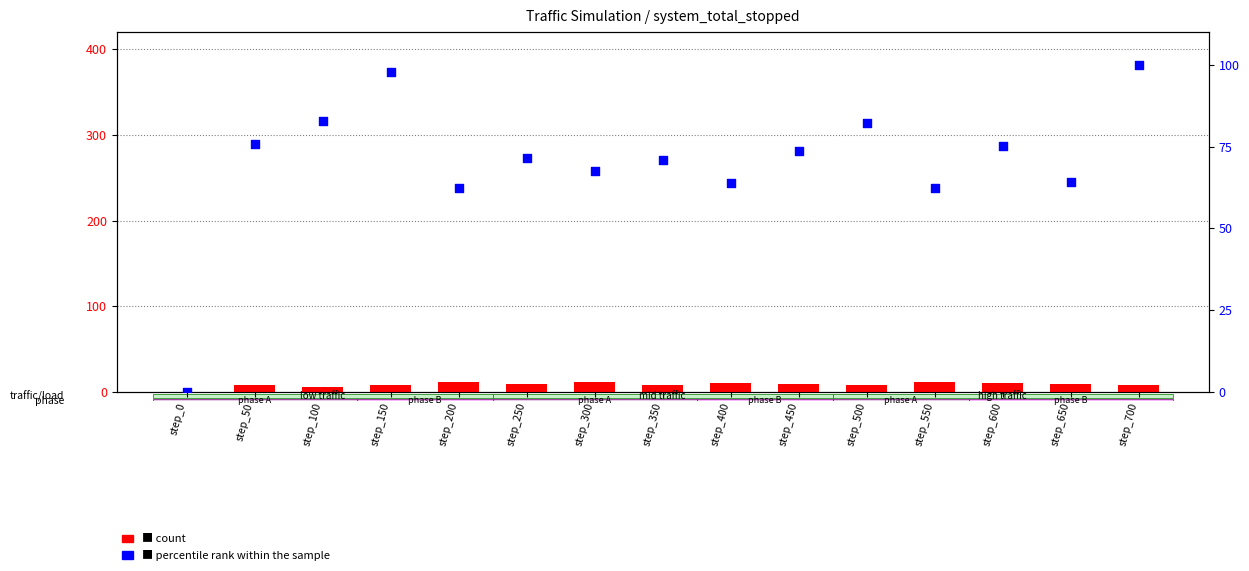

At which category is the sum across all series the highest?

step_700